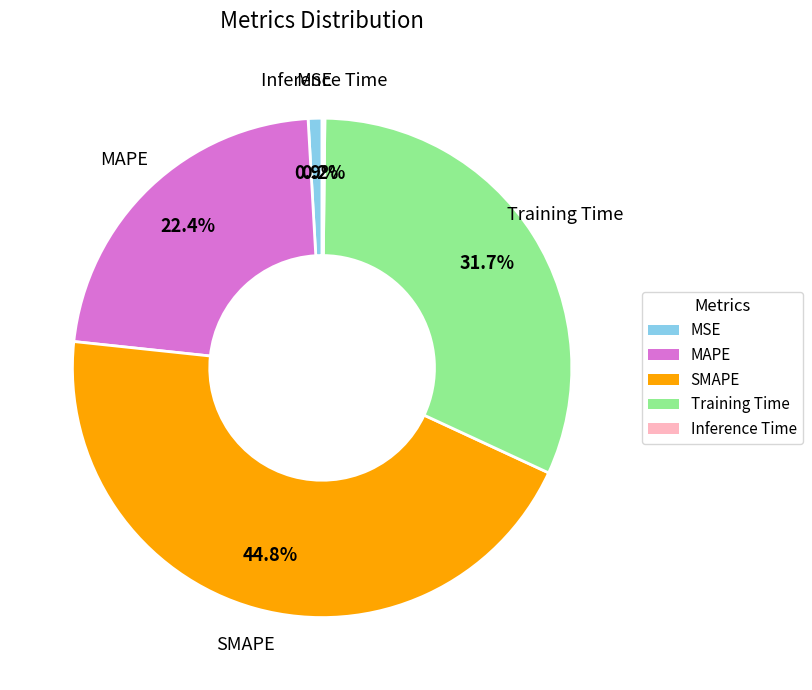

Is there any slice that represents more than half of the pie?

No